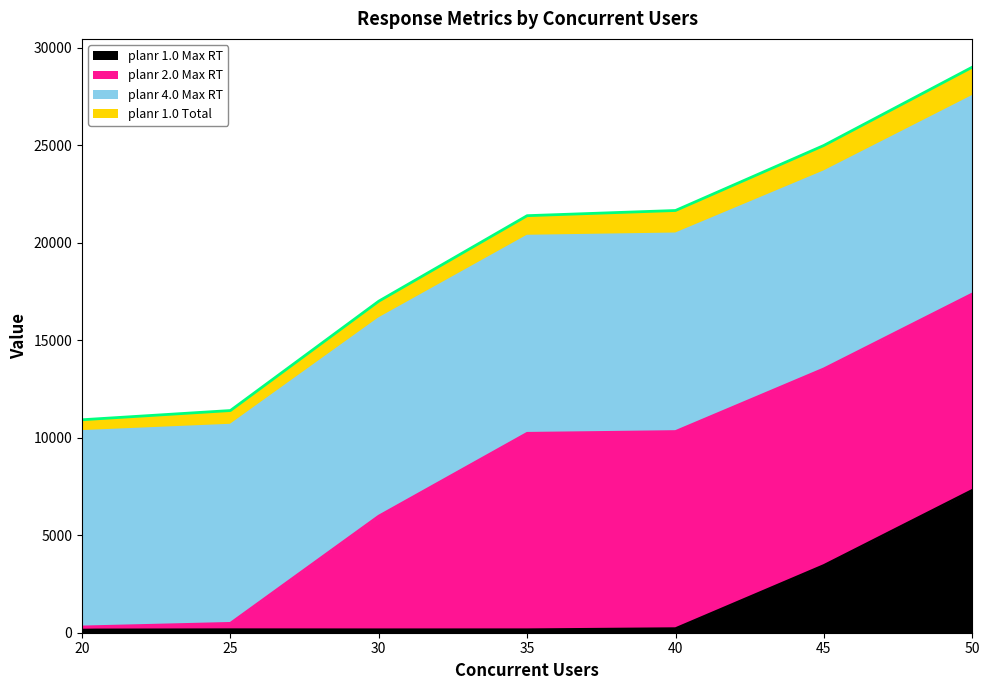

What is the sum of all planr 1.0 Max RT values?

11548